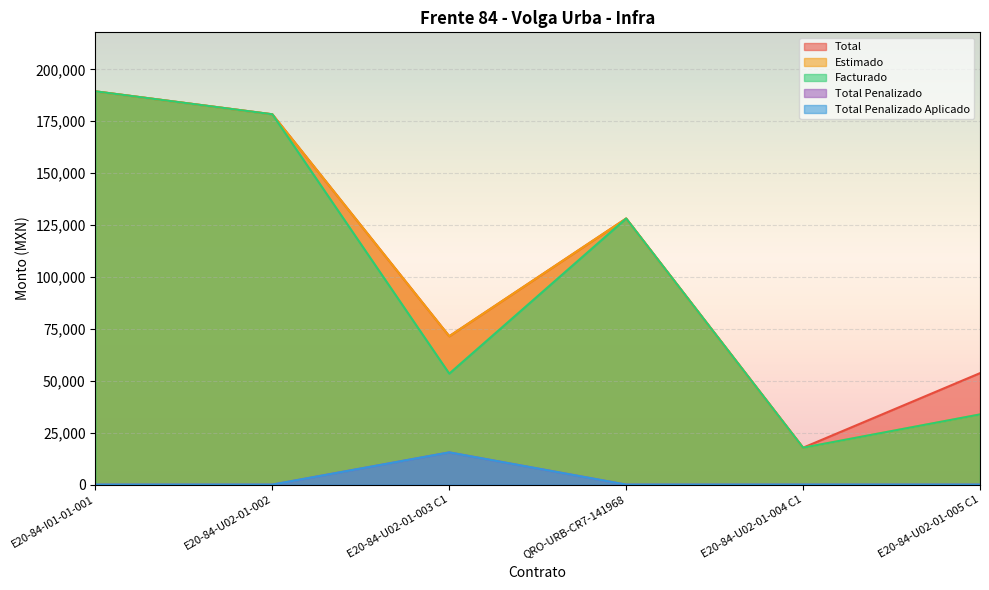

Which series has the widest spread of values?

Total